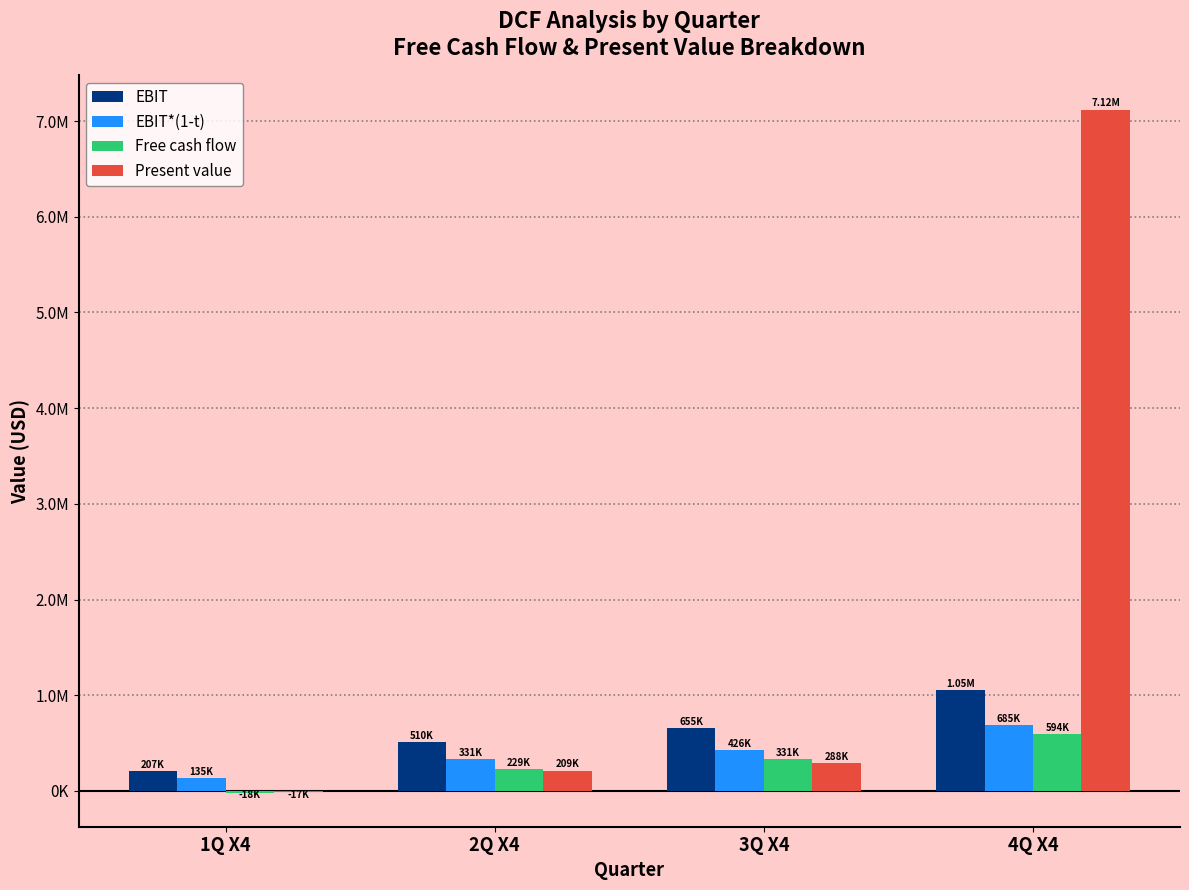

List the labels in order of Free cash flow value, largest first.

4Q X4, 3Q X4, 2Q X4, 1Q X4